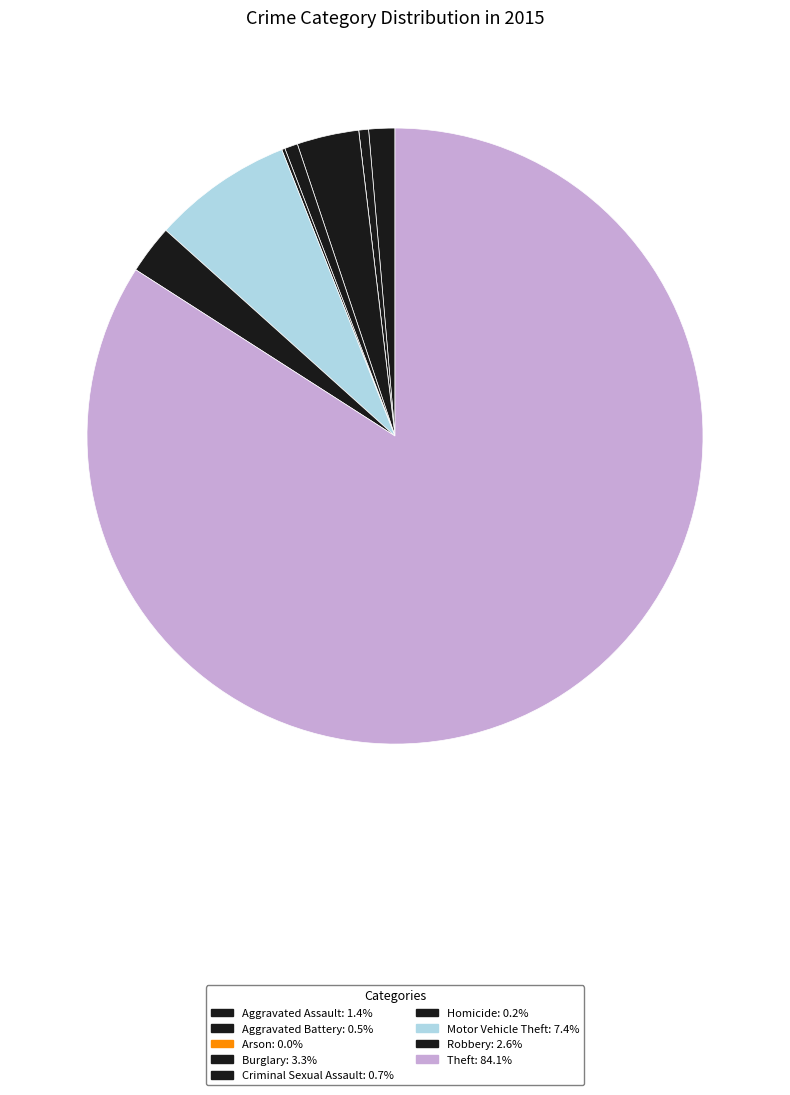

What percentage do Robbery and Arson together represent?

2.6%